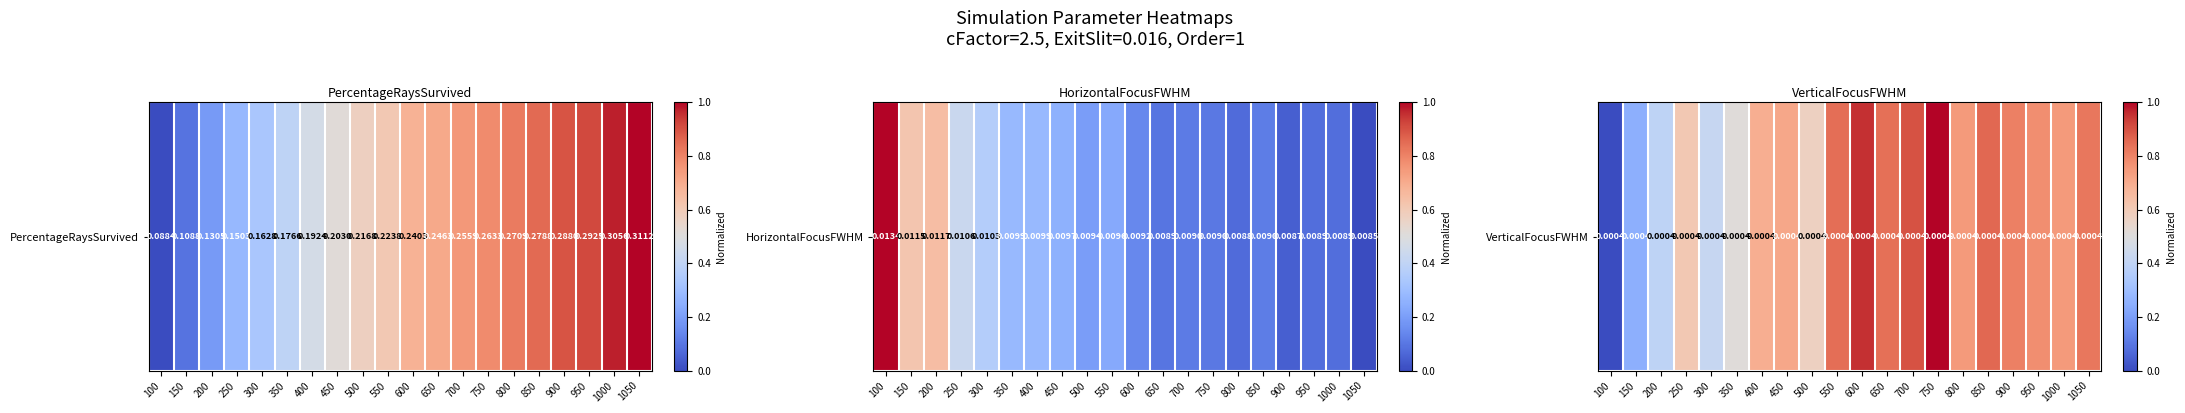

What is the change in value from 150 to 450?

+0.5